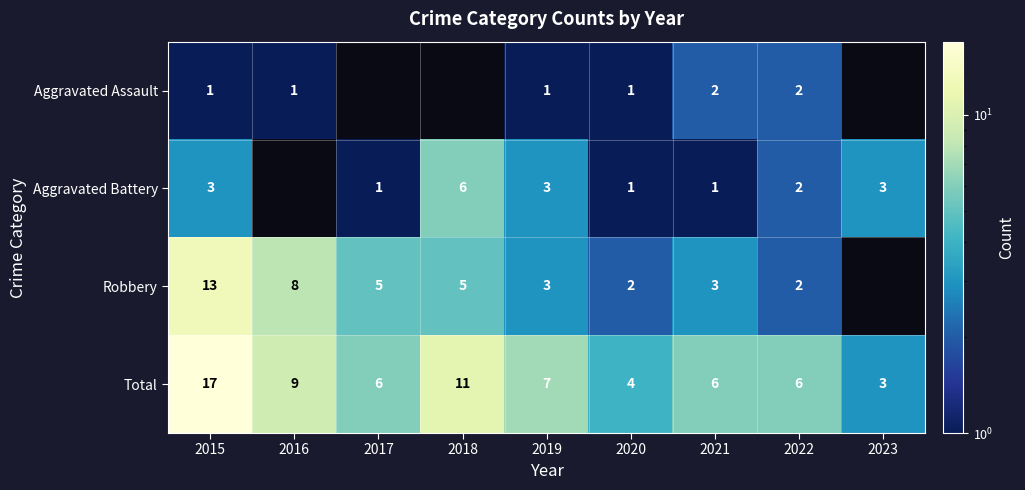

What value does the Total series have at 2017, to the nearest 10?

10